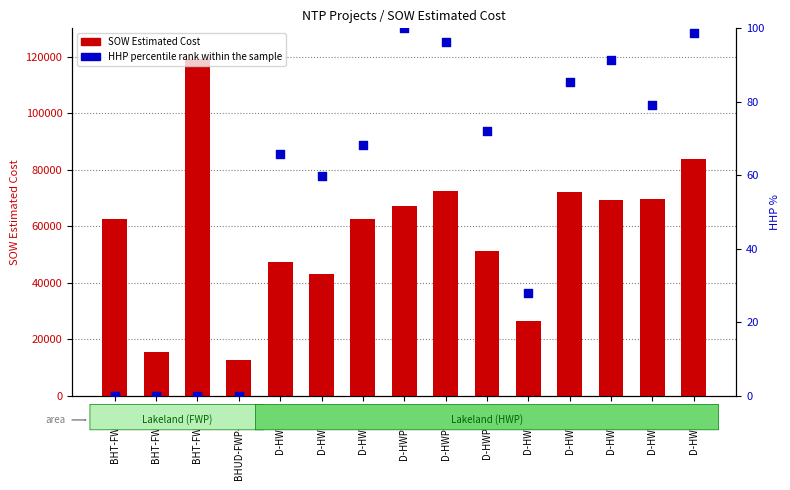

Which series has the widest spread of Y values?

SOW Estimated Cost